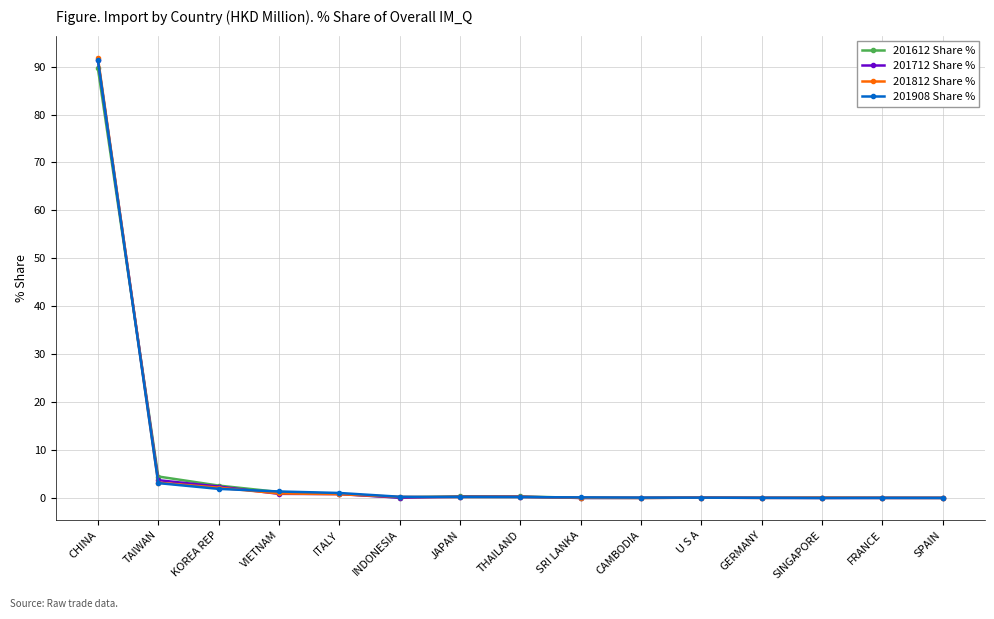

What is the total value across all series at CHINA?

364.3